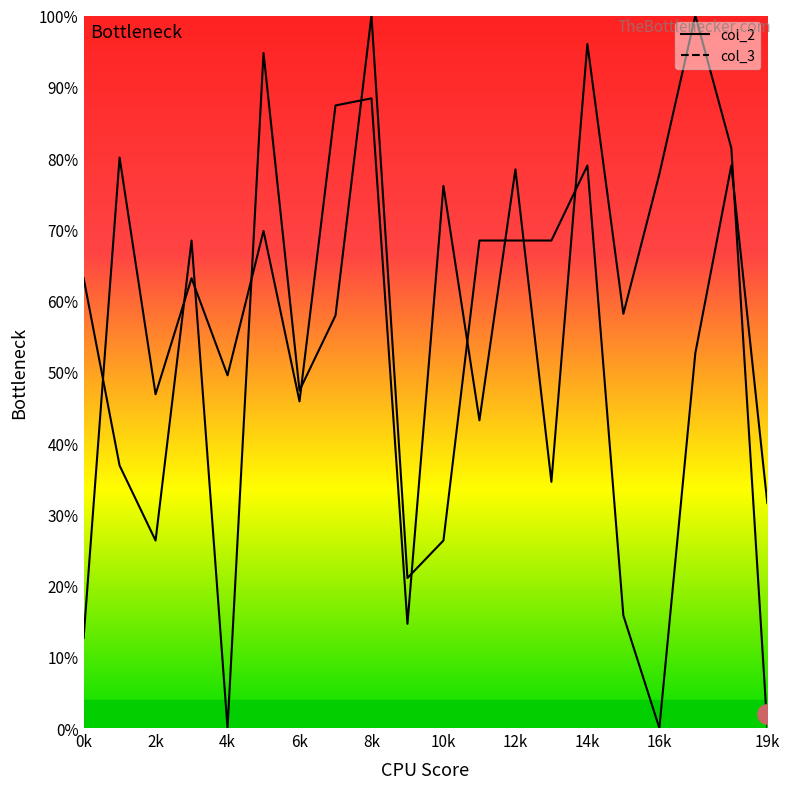

How many data points in col_2_line are less than 69?

10